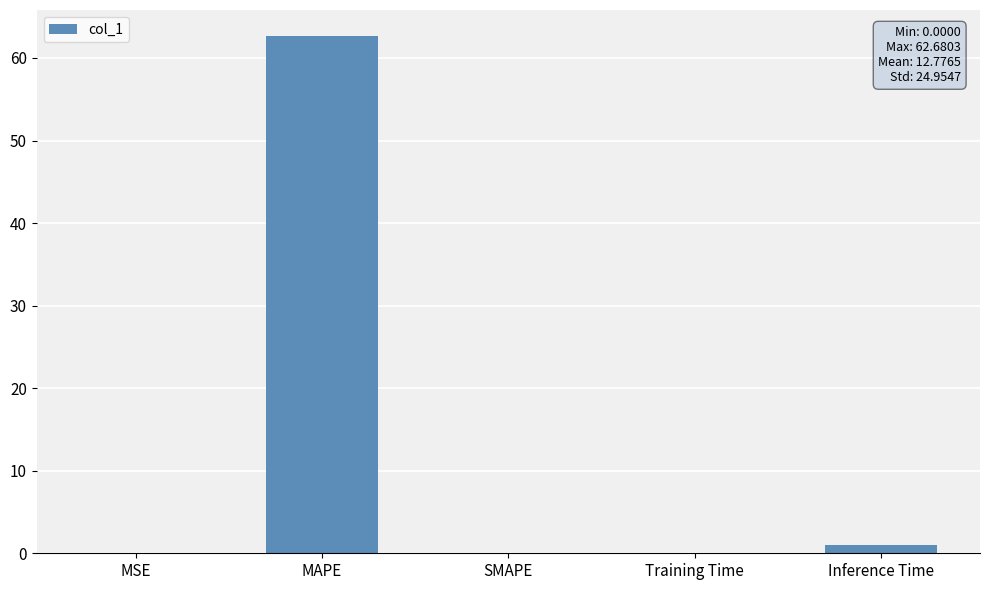

Between Training Time and MAPE, which is larger?

MAPE